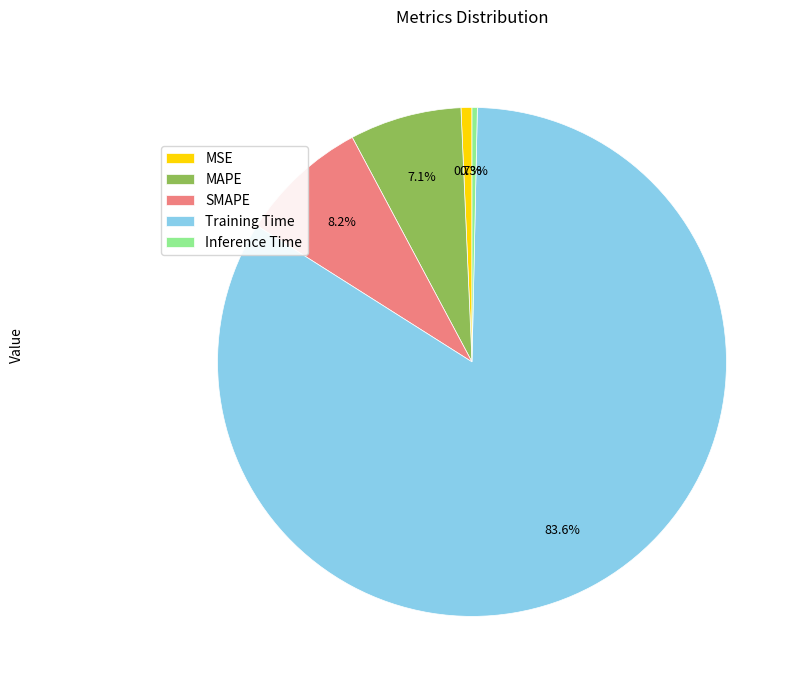

Which has a higher value, Training Time or Inference Time?

Training Time